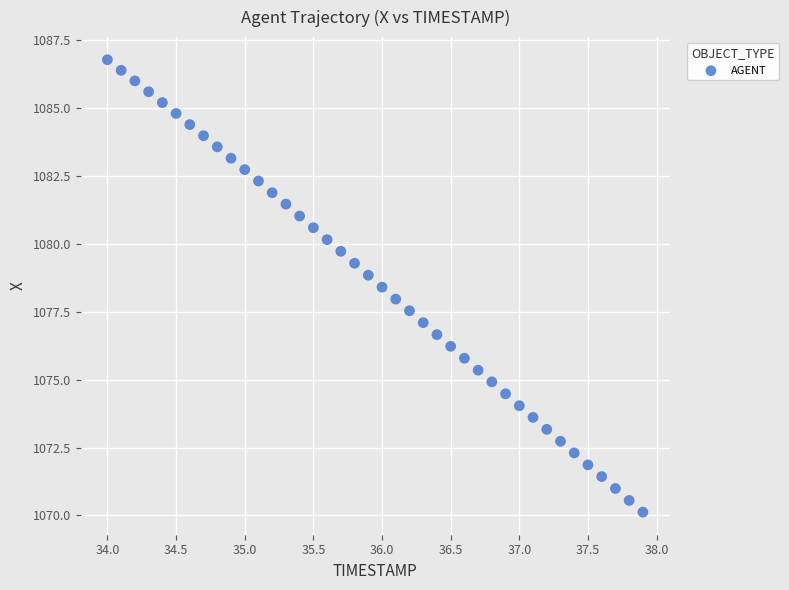

What is the range of X values (max minus min)?

3.9